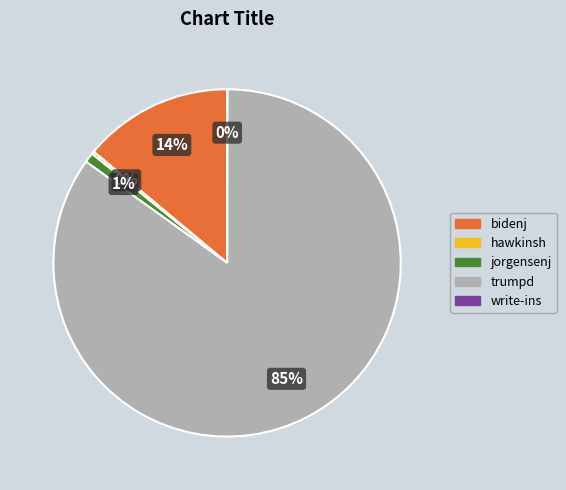

Combined, do jorgensenj and bidenj account for over 50%?

No